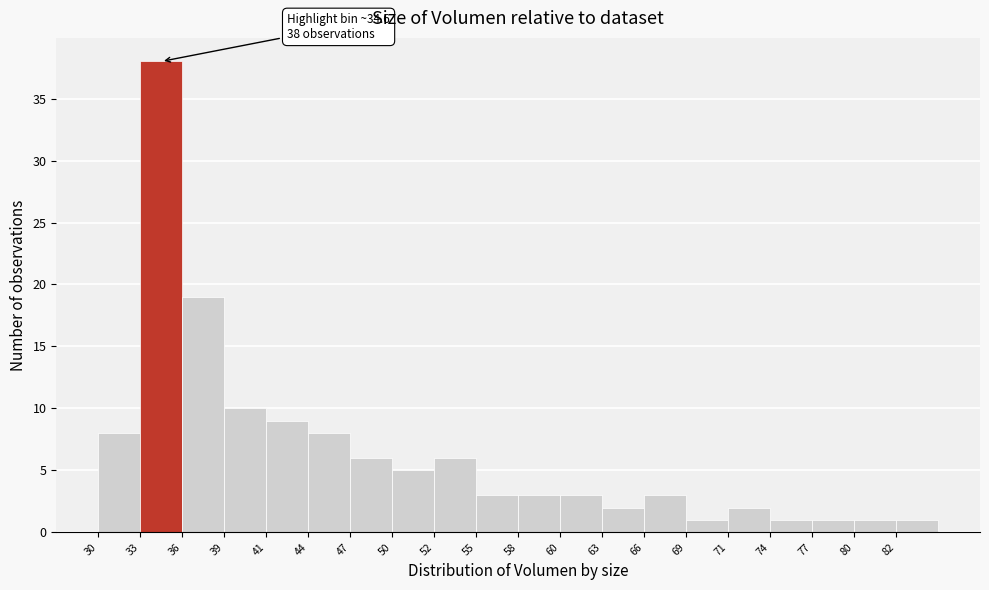

Which range on the x-axis has the tallest bar?

33.0 to 36.0